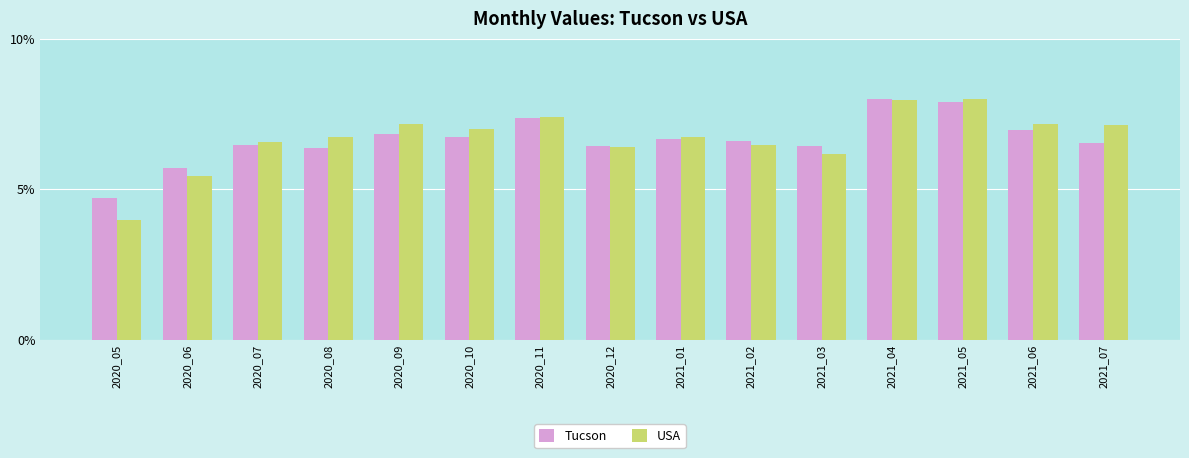

How many values in the Tucson series are below 6?

2